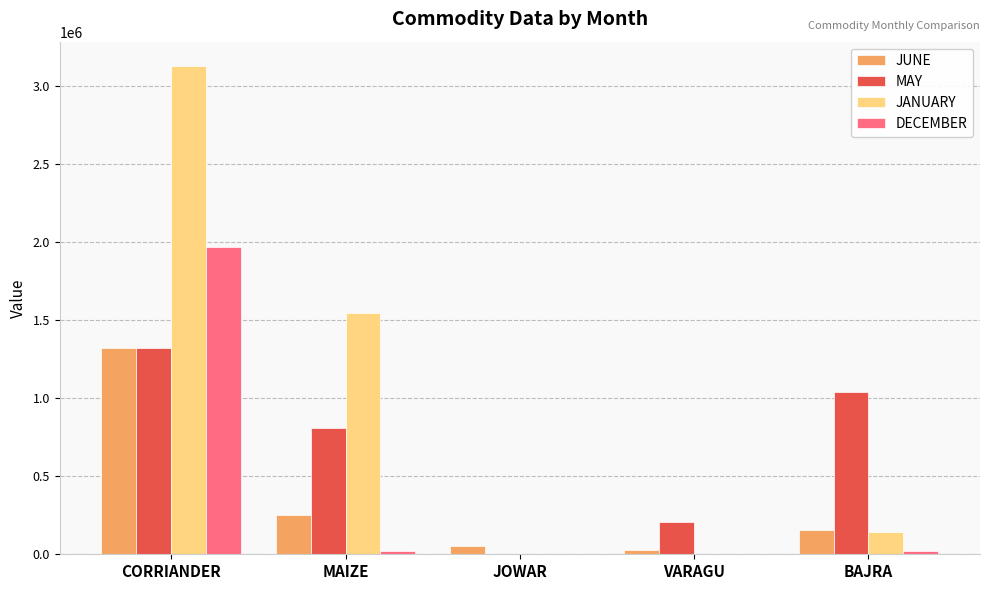

The JANUARY series shows 3130260 at CORRIANDER. True or false?

True